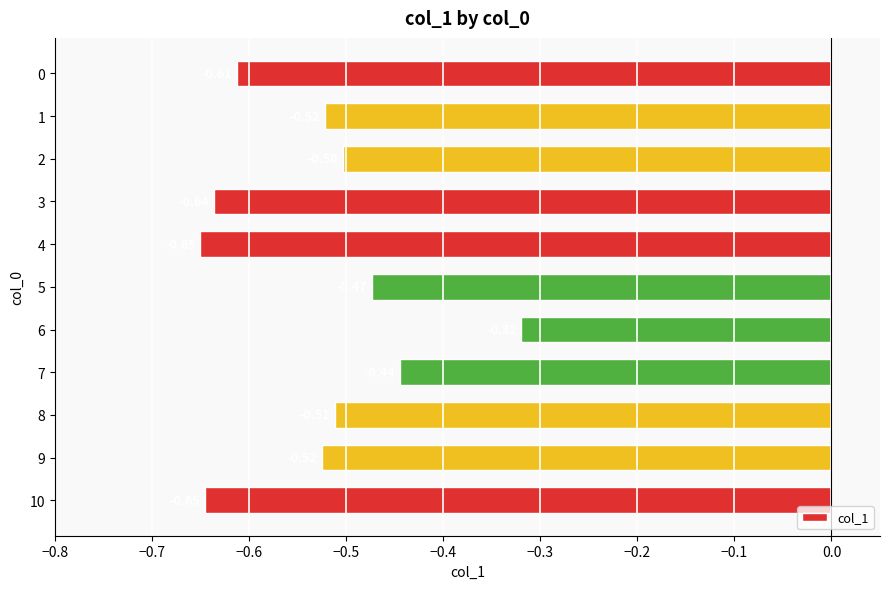

Between 9 and 8, which is larger?

8